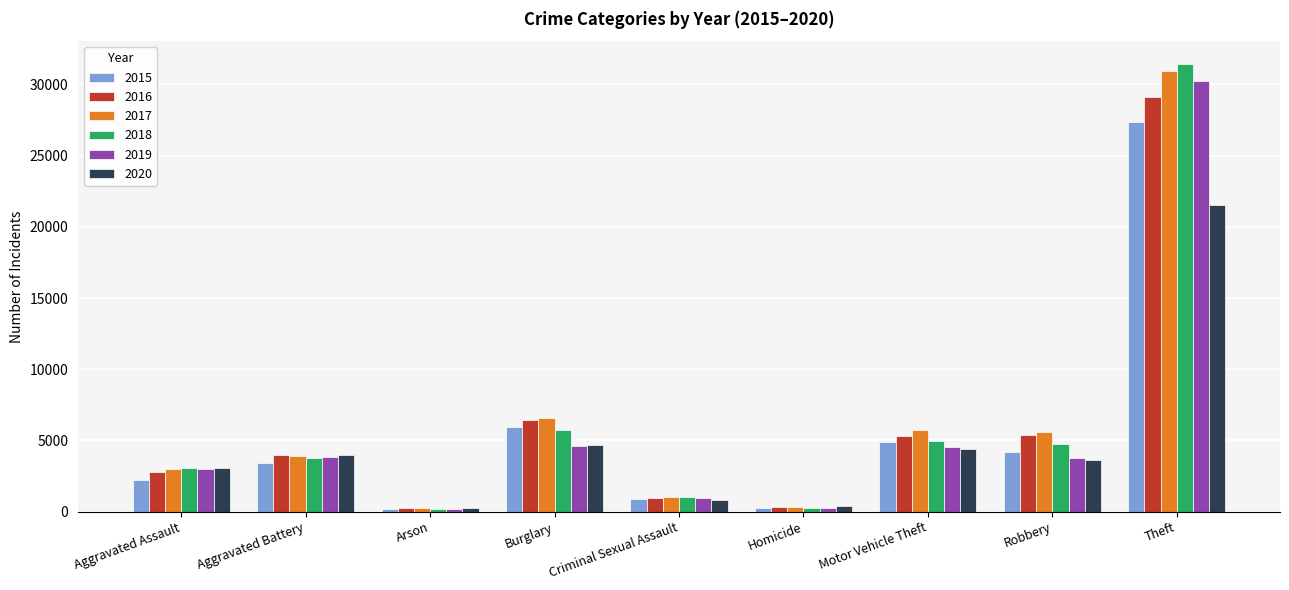

What is the minimum value shown in the chart?

170